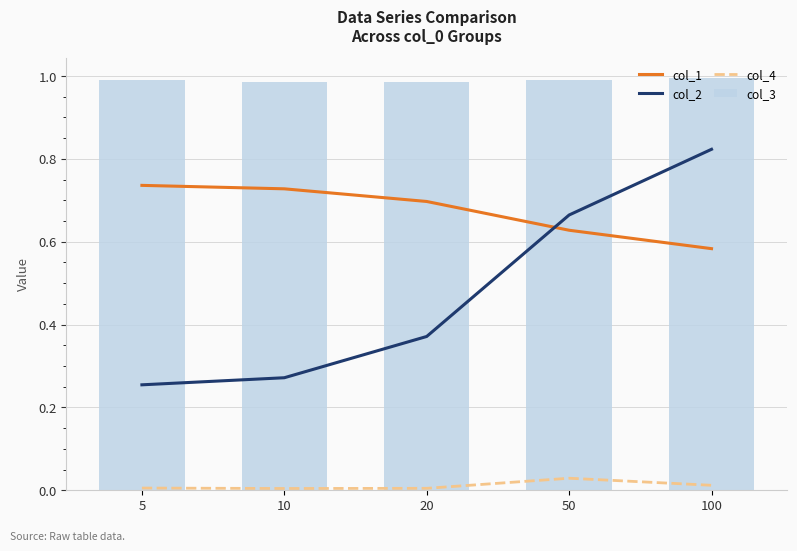

At which category is the sum across all series the highest?

100